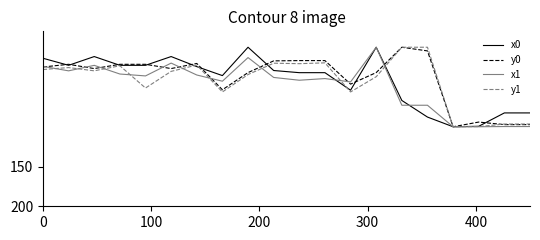

What is the greatest value displayed?

100.0